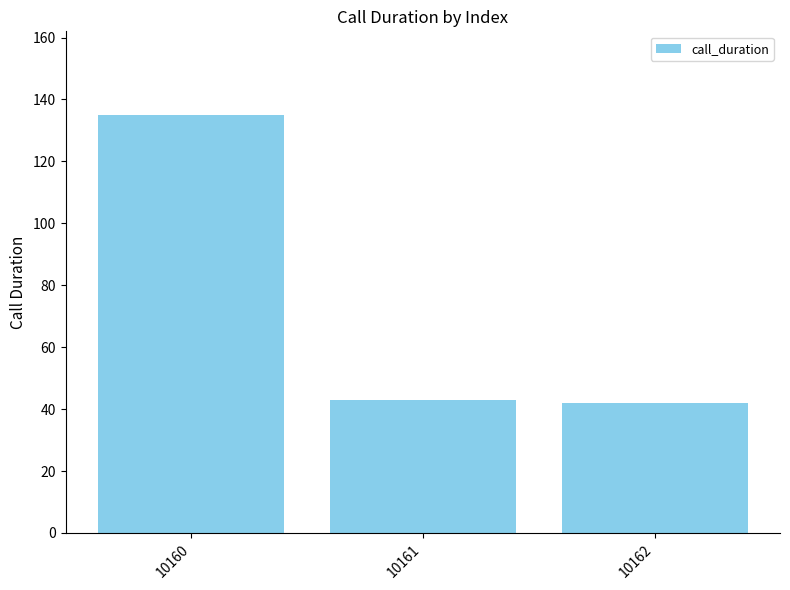

True or false: the data shows 59 at 10161.

False